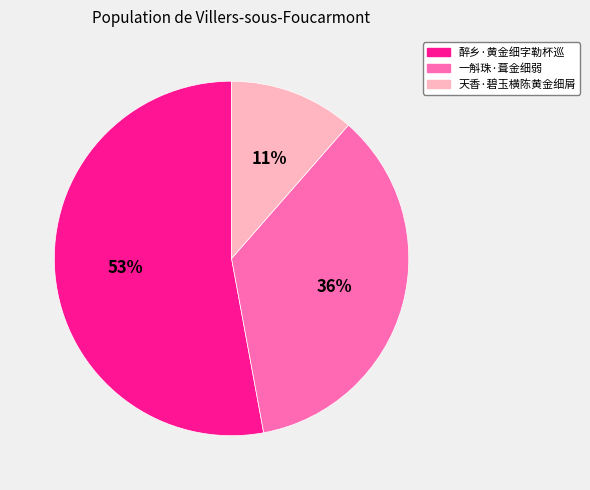

Rank the categories by value from highest to lowest.

醉乡·黄金细字勒杯巡, 一斛珠·葺金细弱, 天香·碧玉横陈黄金细屑